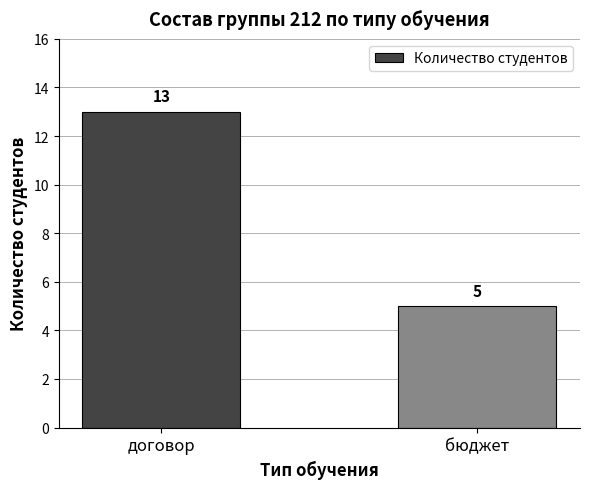

Which has a higher value, бюджет or договор?

договор